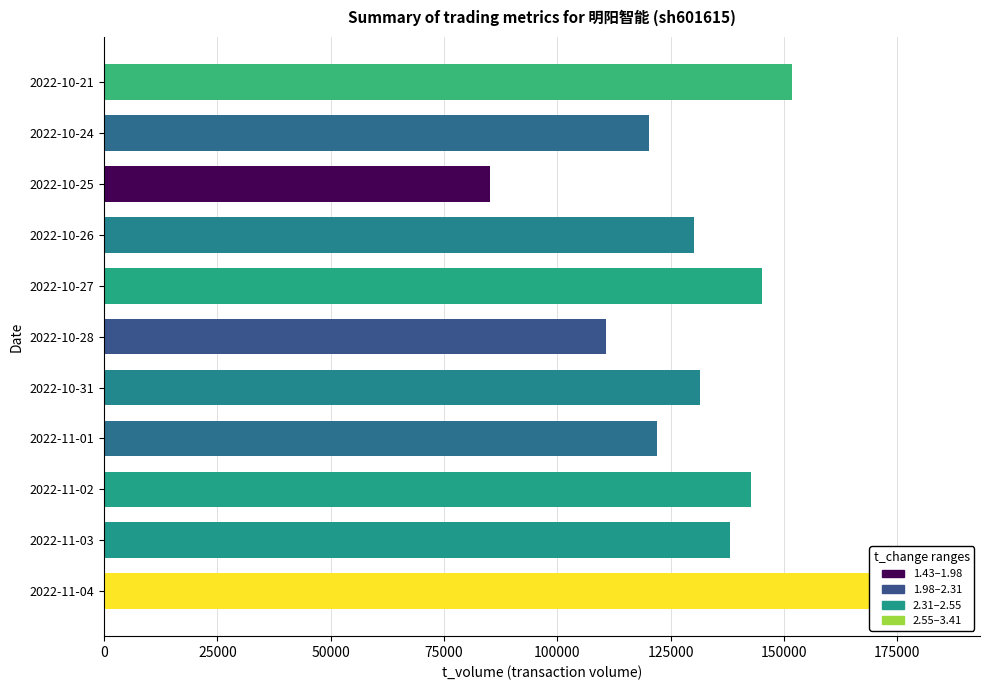

What position from the left is 2022-11-01?

4